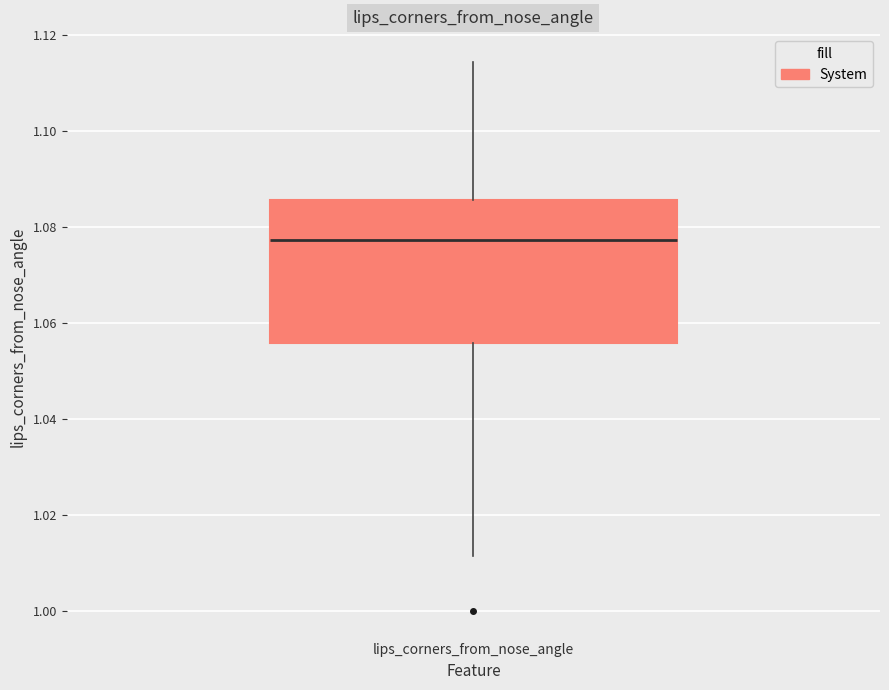

Read this box plot against the y-axis: the position of the median line, the range covered by the box, and the ends of both whiskers. The values are not printed on the chart, so give them approximately, as read against the axis.

median 1.078, box 1.056 to 1.086, whiskers 1.012 to 1.114